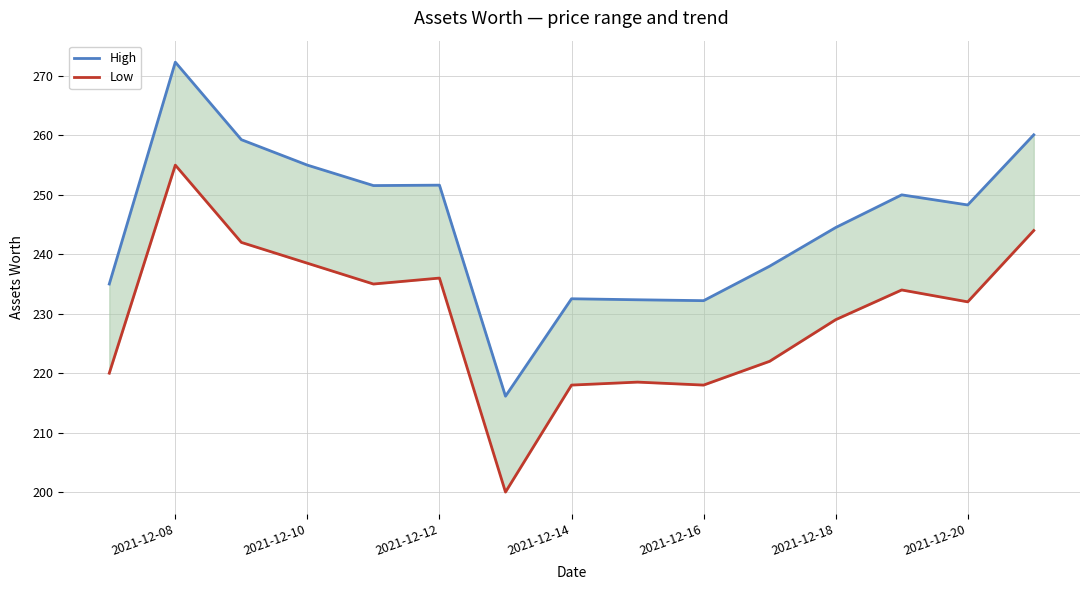

The value of High at 2021-12-20 is 310.4. True or false?

False